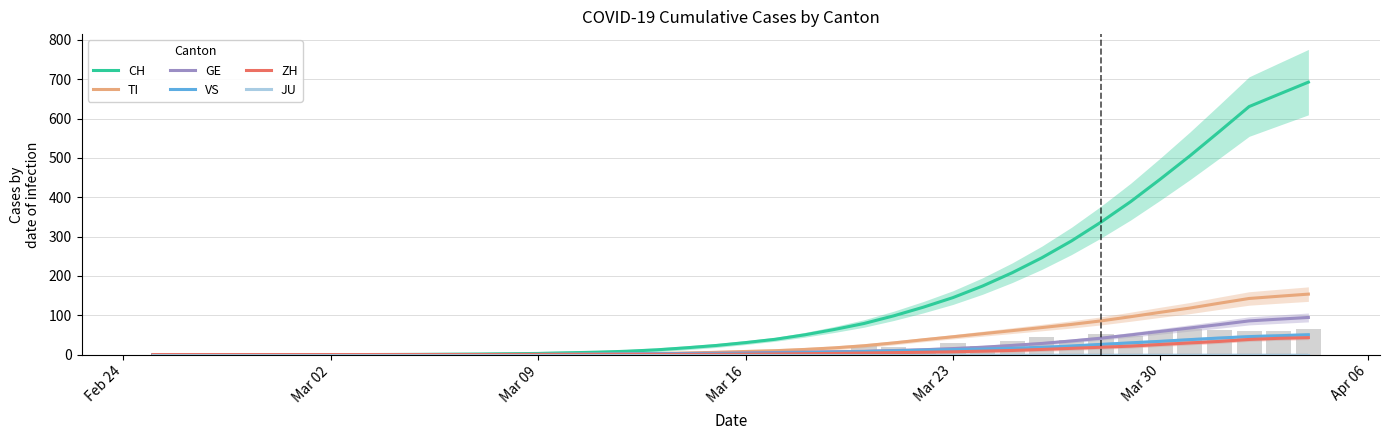

How many bars are there in total?

240